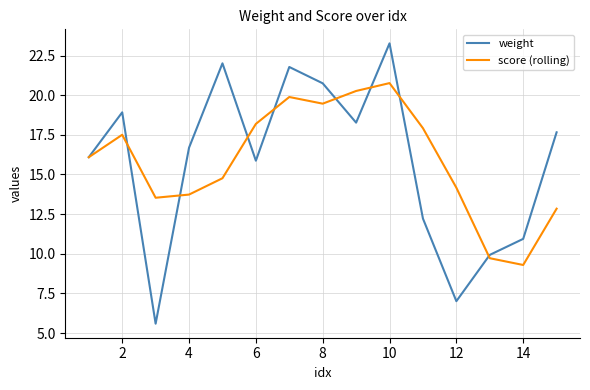

Rank the series by their maximum value, from highest to lowest.

weight, score (rolling)